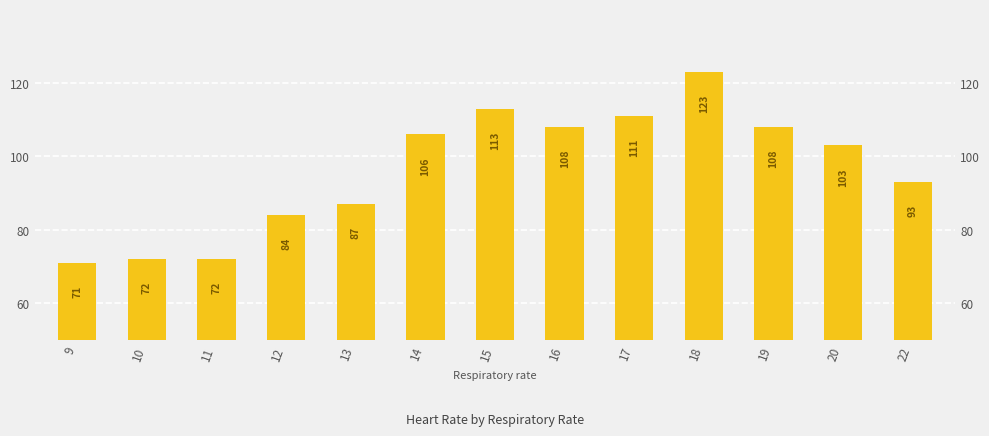

The value at 18 is 123. True or false?

True